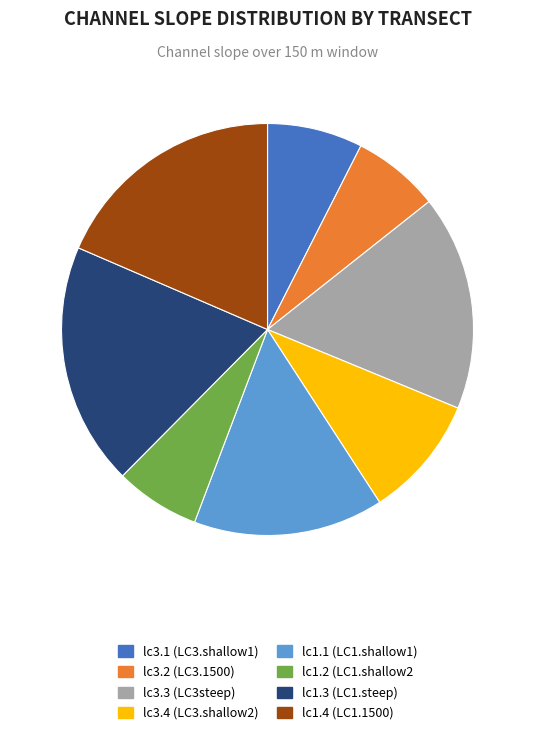

How many segments does this pie chart have?

8